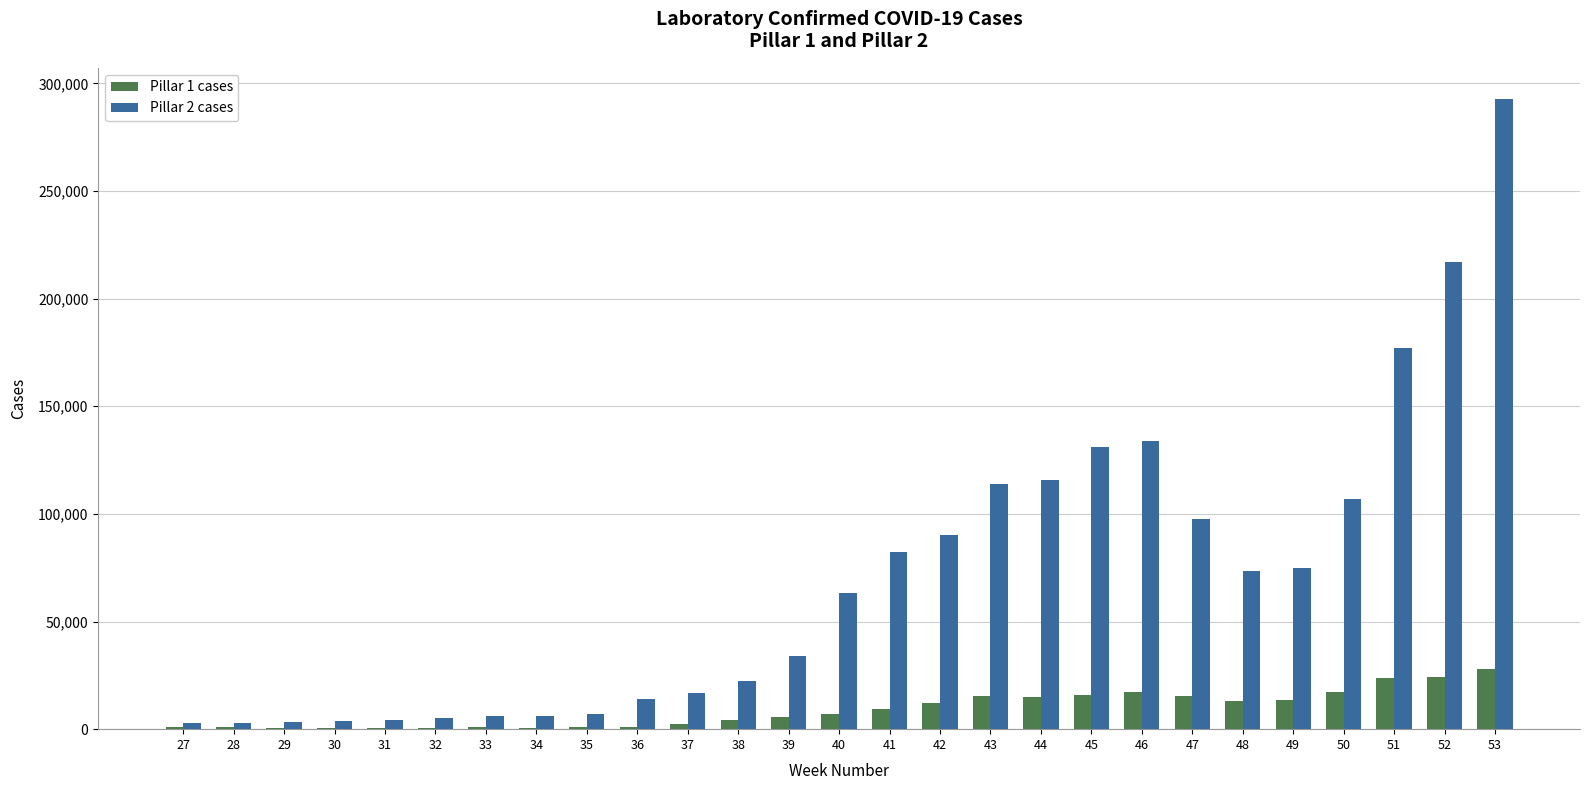

Is the value of Pillar 1 cases at 51 greater than the value of Pillar 2 cases at 53?

No